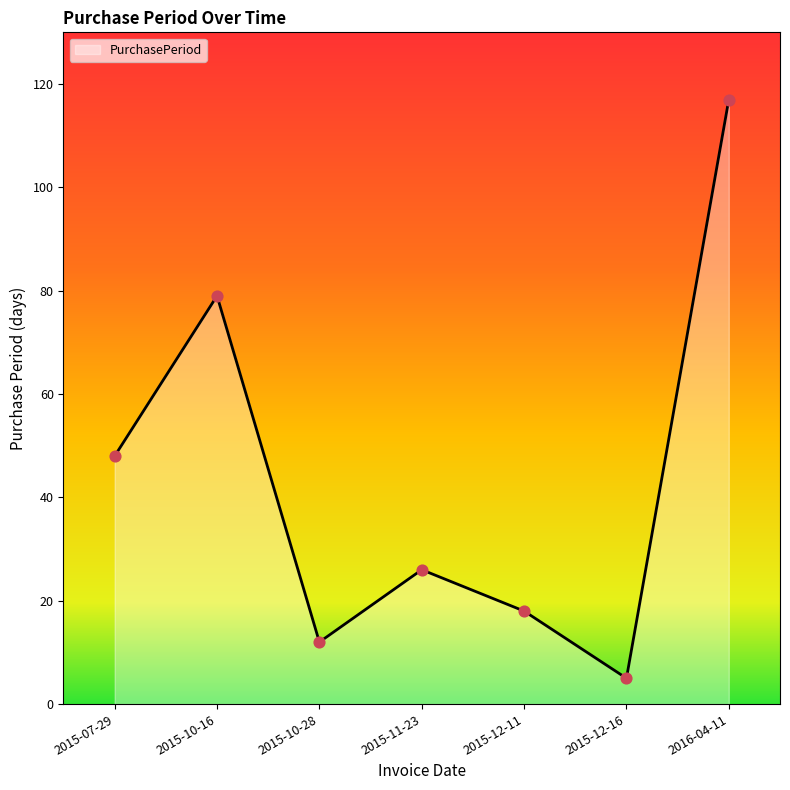

Between 2015-10-16 and 2015-11-23, which is larger?

2015-10-16